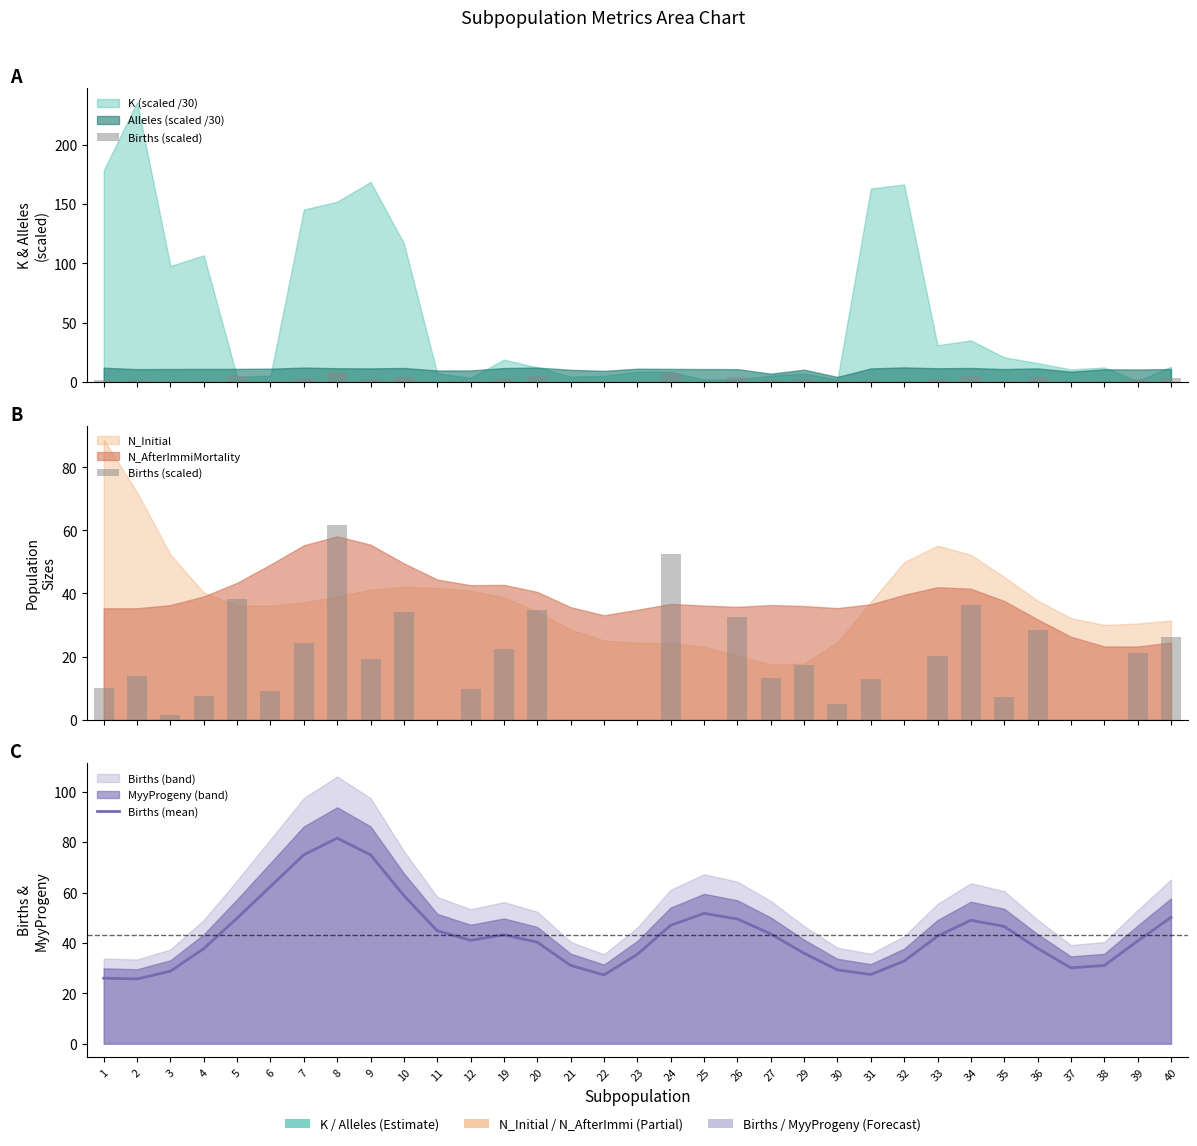

At which category does the chart reach its minimum across all series?

11